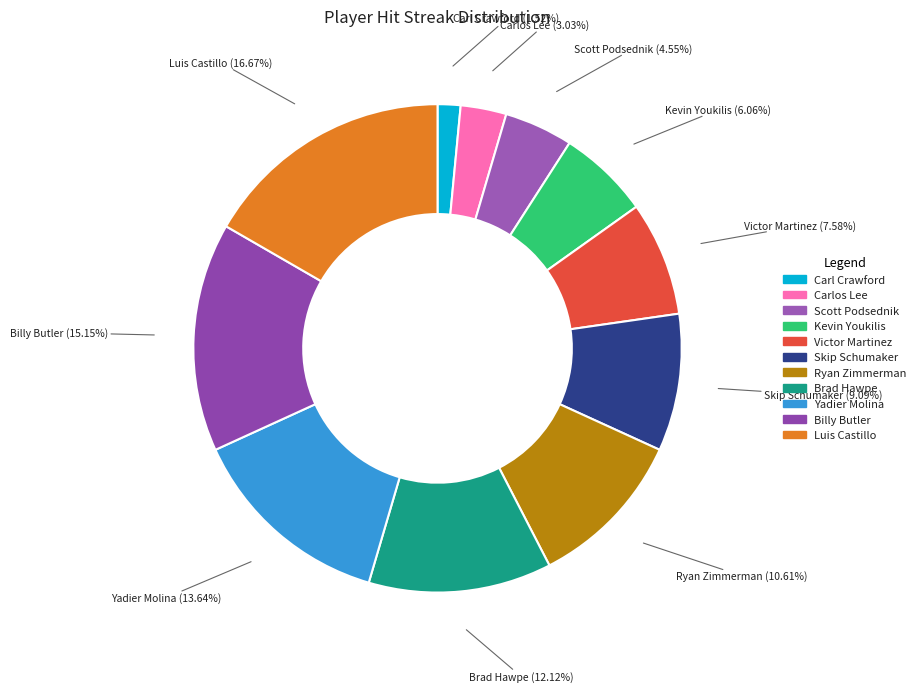

Is it true that Scott Podsednik is 12% of the pie?

False